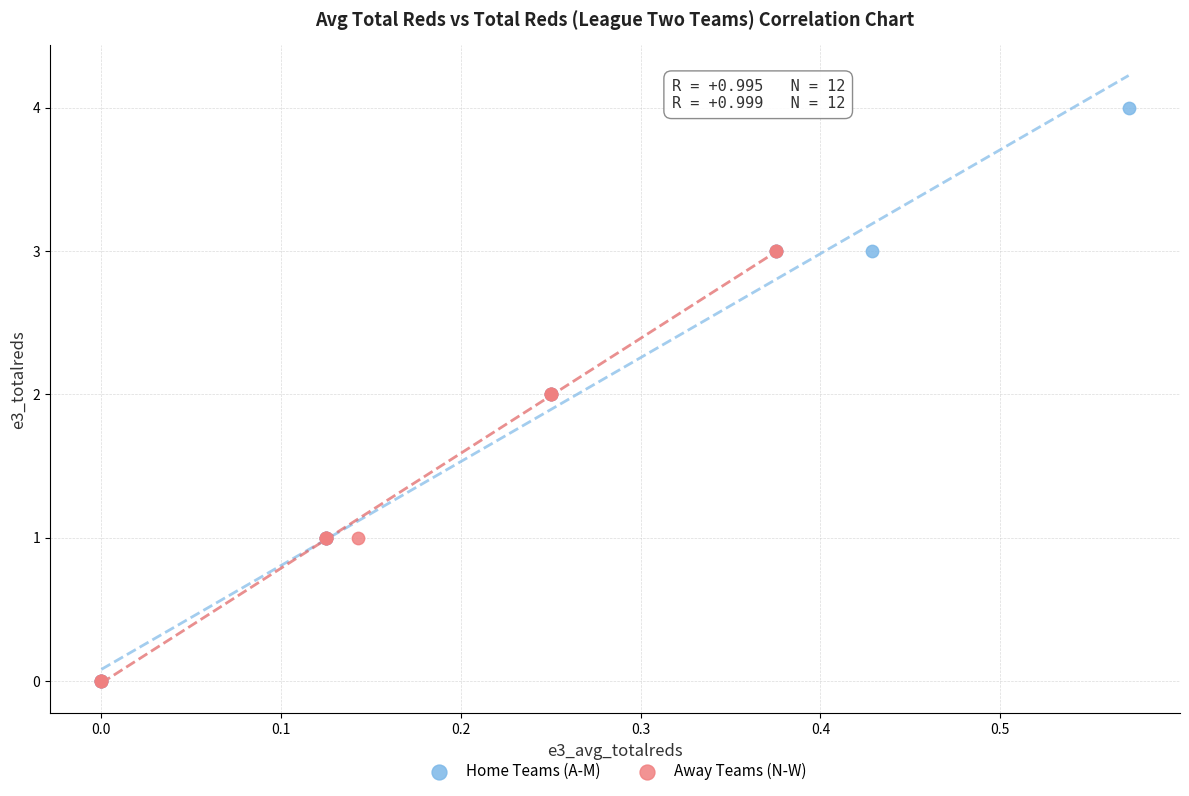

Which series reaches the maximum Y coordinate?

Home Teams (A-M)